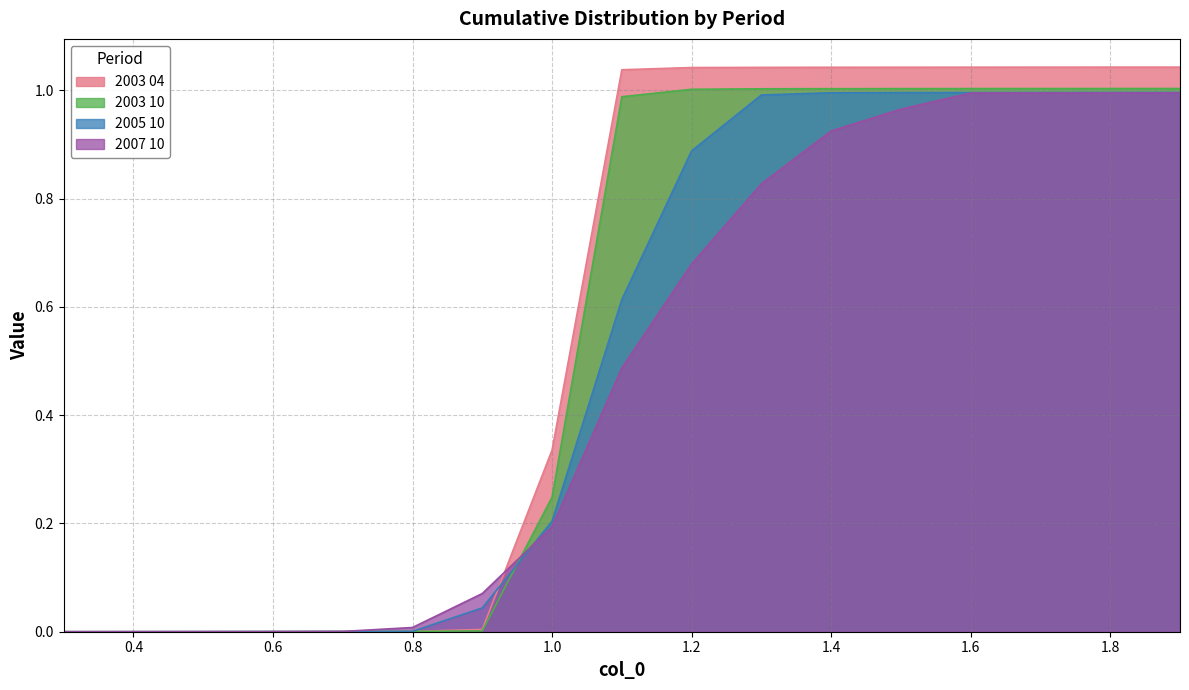

How many lines are shown in the chart?

4